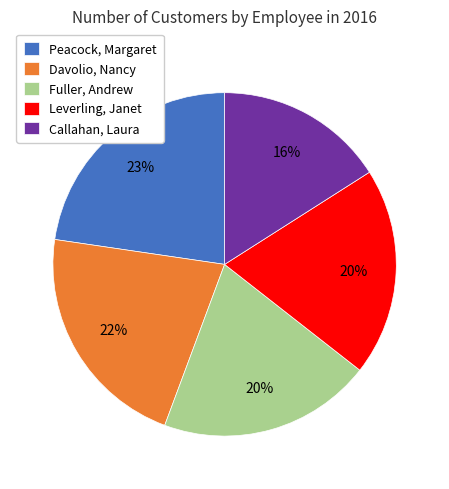

Is the sum of Peacock, Margaret and Davolio, Nancy greater than half?

No